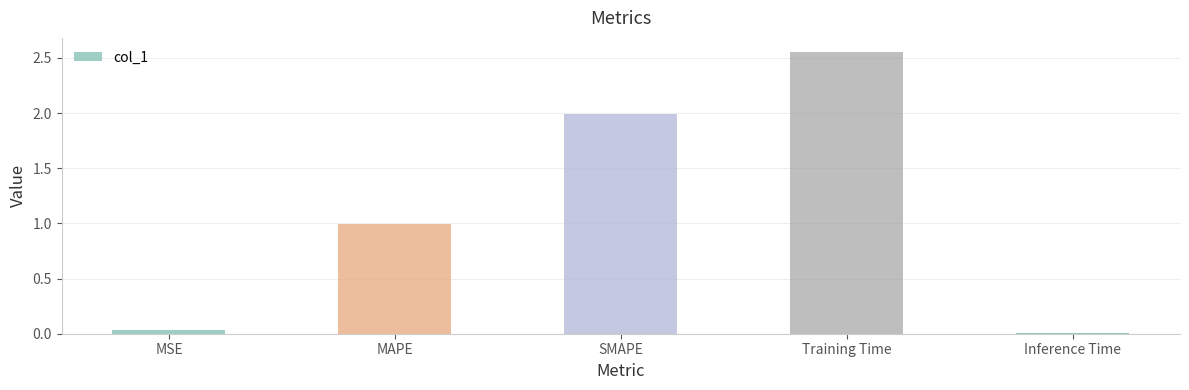

What is the approximate value at MAPE?

1.0